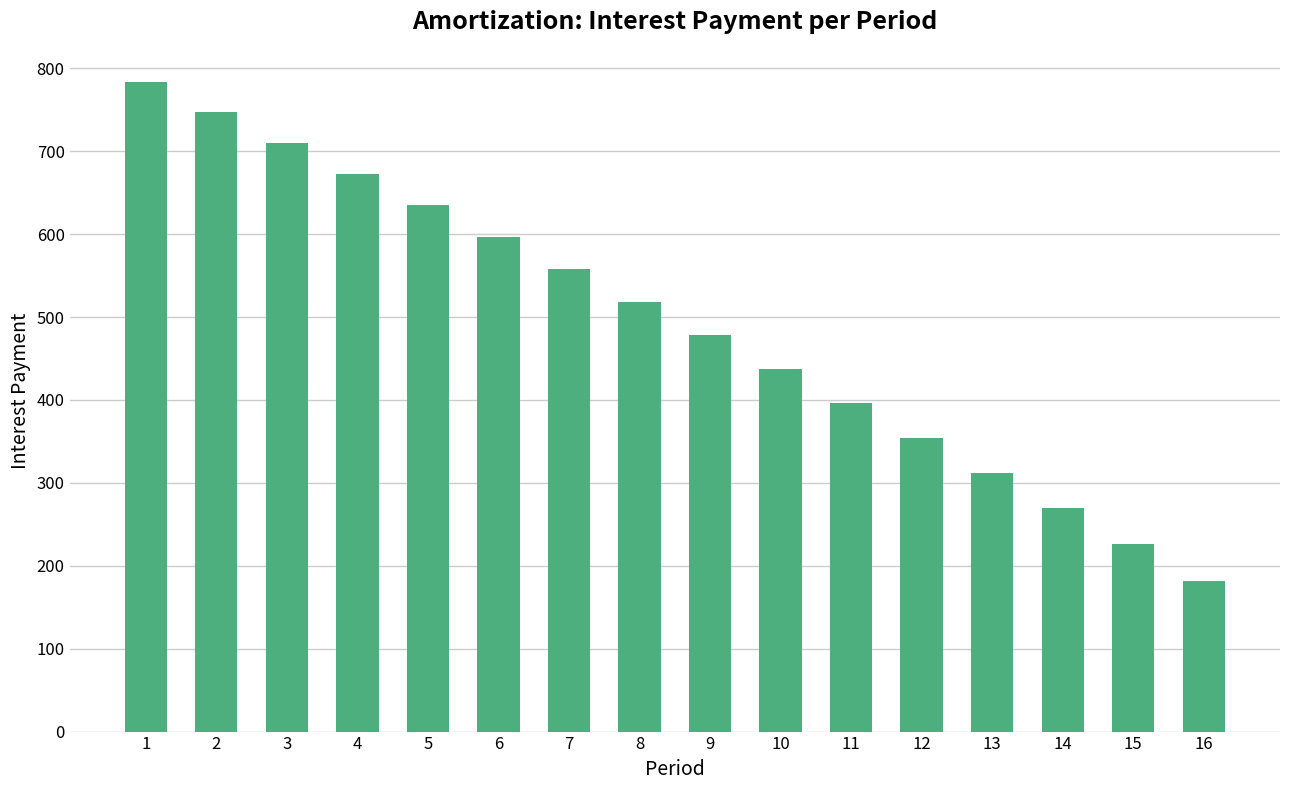

Approximately how many times larger is the value at 8 compared to 2?

0.7